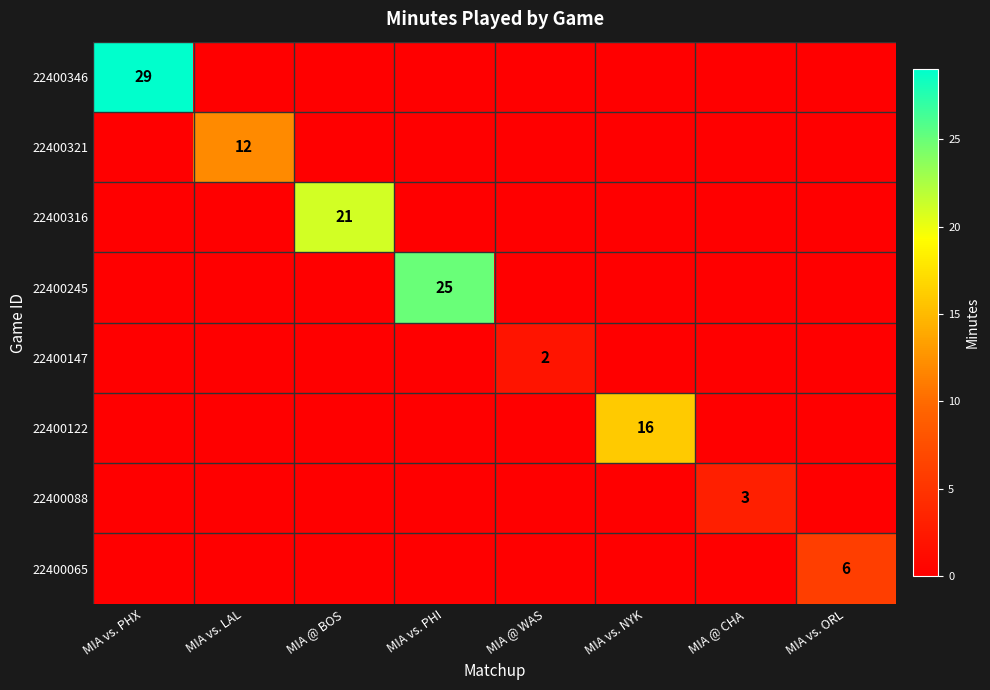

The value of 22400147 at MIA @ WAS is 2. True or false?

True